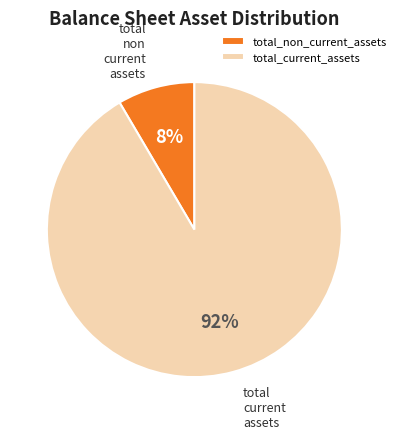

To the nearest percent, what is the combined percentage of total_current_assets and total_non_current_assets?

100%